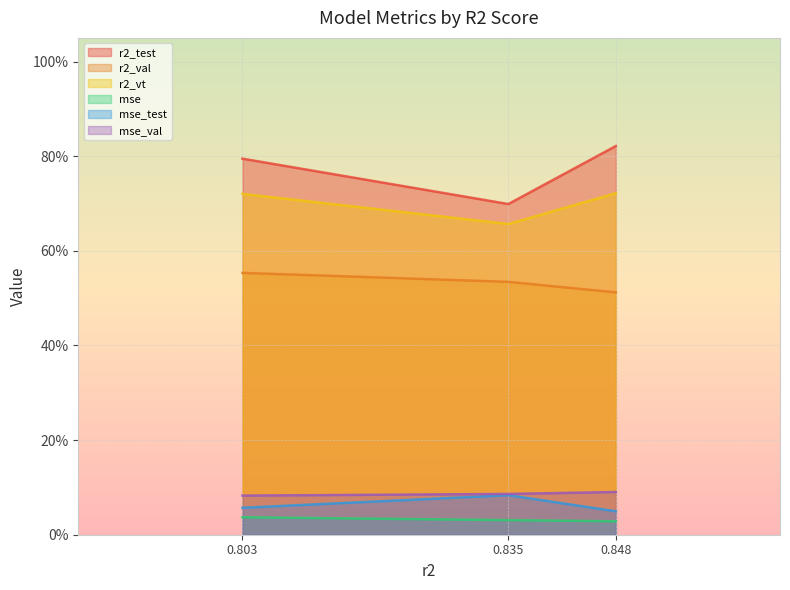

Does the chart display data point markers on the line(s)?

No